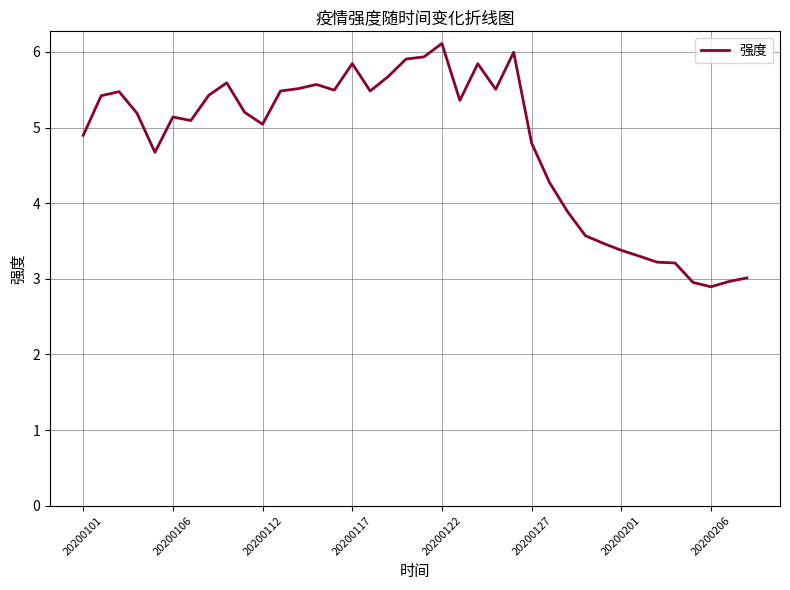

What is the sum of all values?

181.8